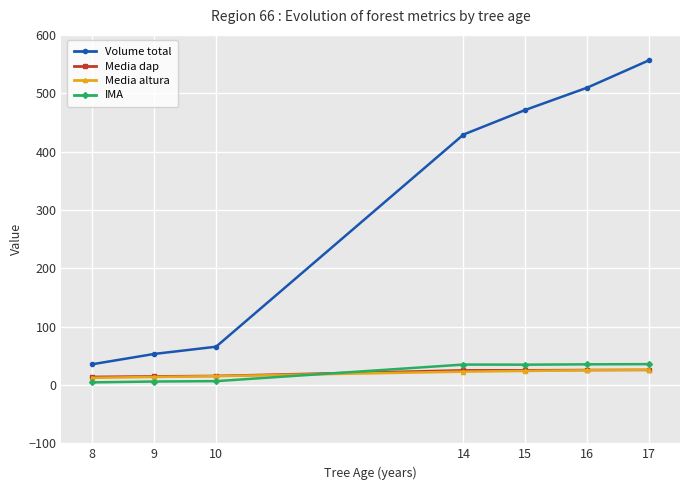

The value of Media altura at 16 is 25.2. True or false?

True